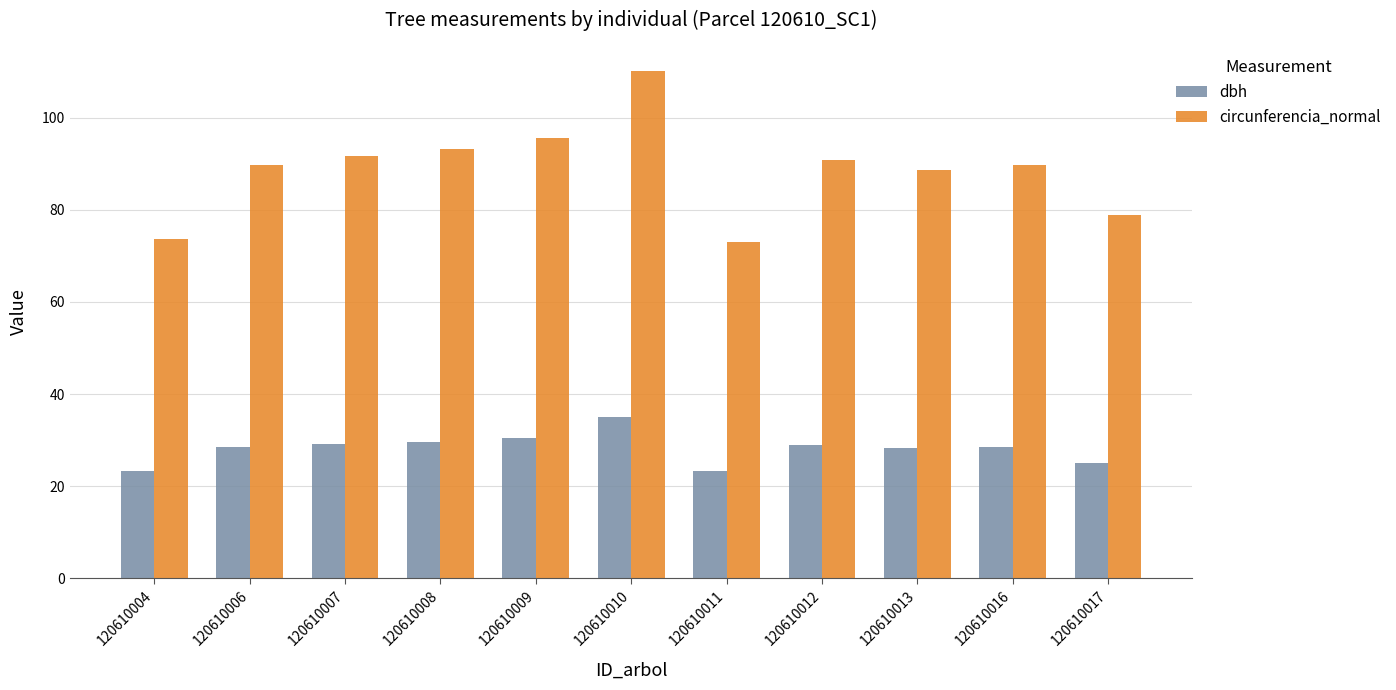

What is the difference between the maximum and minimum values in the dbh series?

11.8